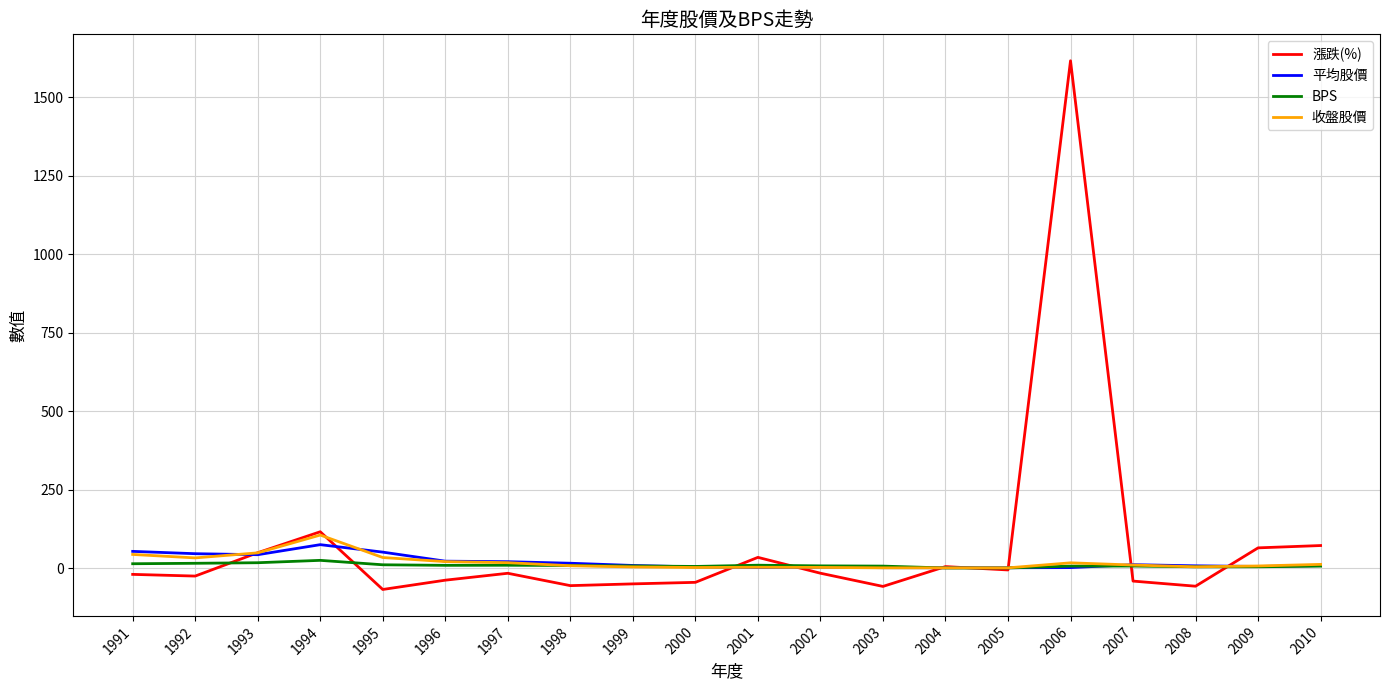

Is the value of 平均股價 at 2010 greater than the value of 漲跌(%) at 1998?

Yes